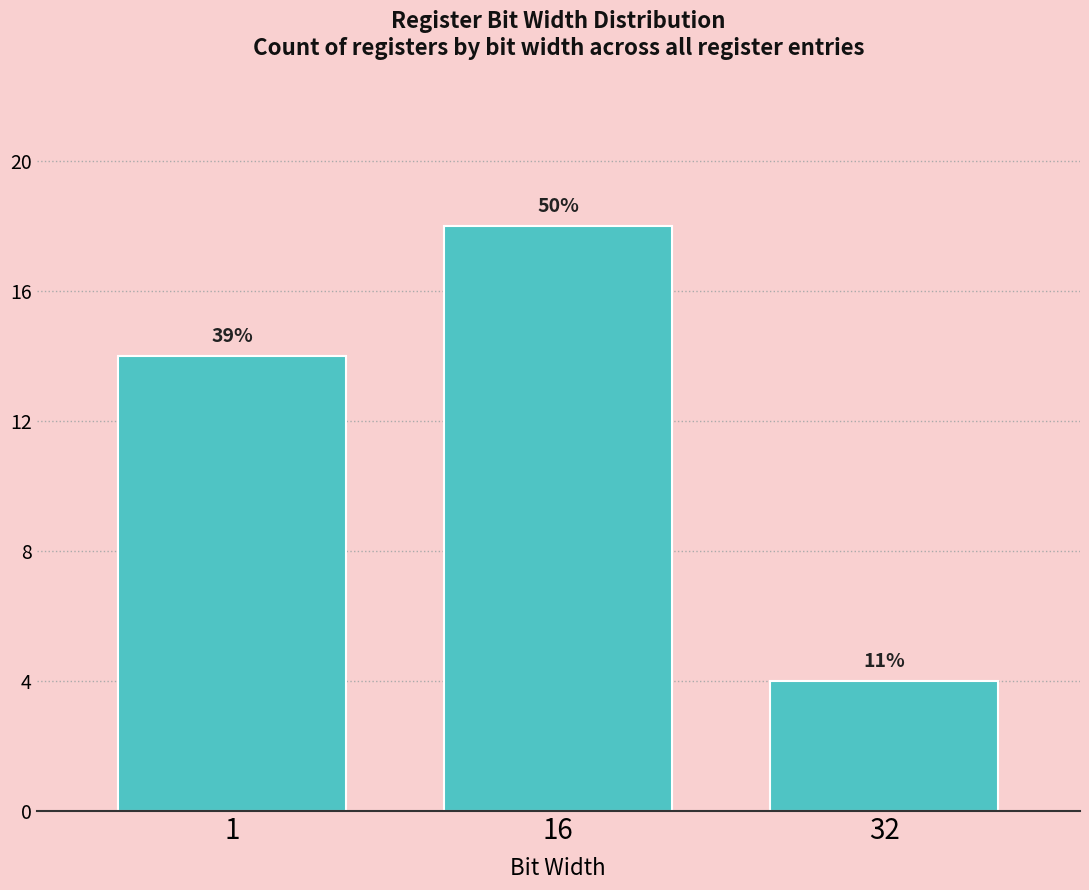

How many bars are there in total?

3